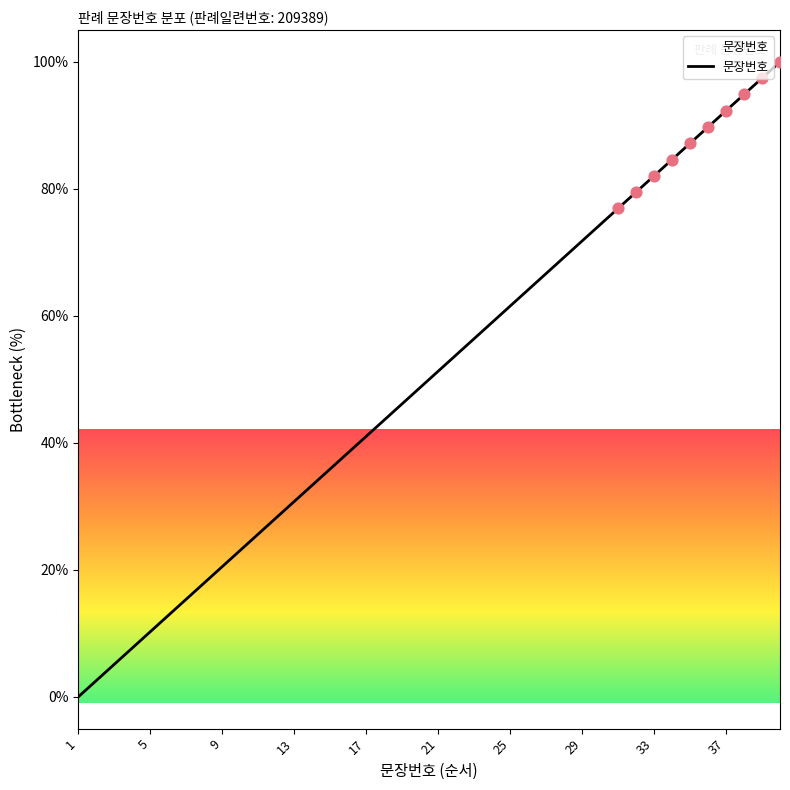

What is the maximum value shown in the chart?

100.0